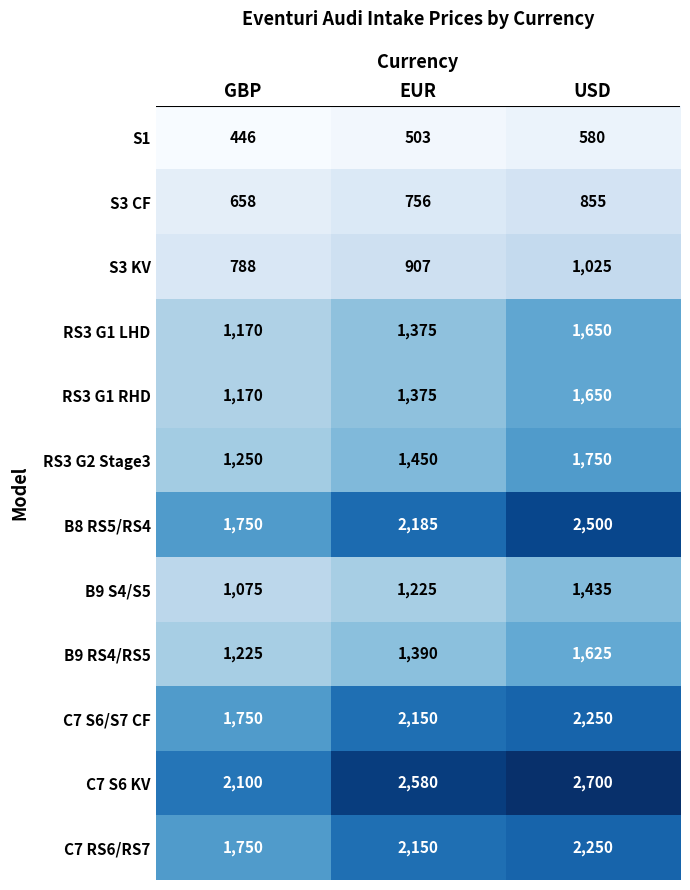

What is the smallest value displayed?

446